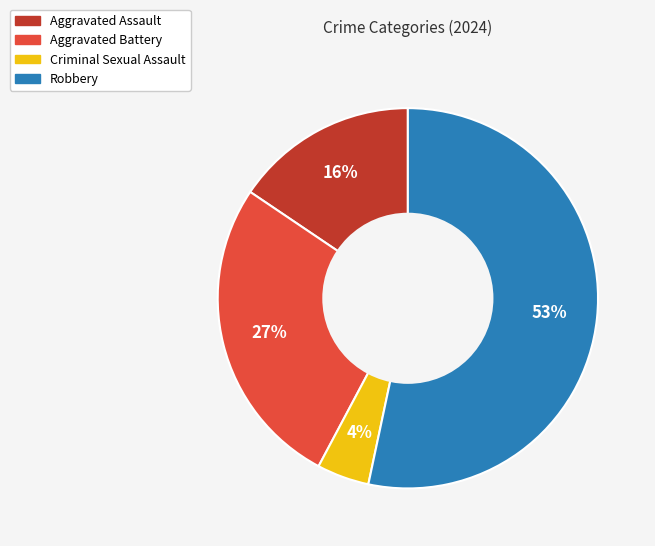

What is the largest slice in the pie chart?

Robbery